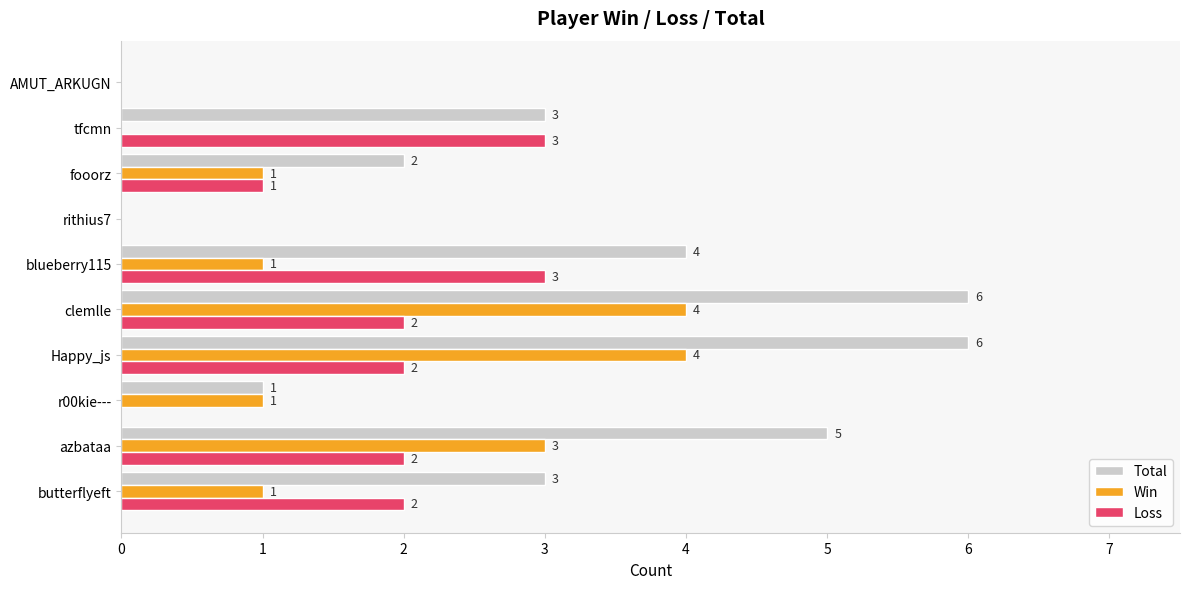

The Total series shows 0 at r00kie---. True or false?

False